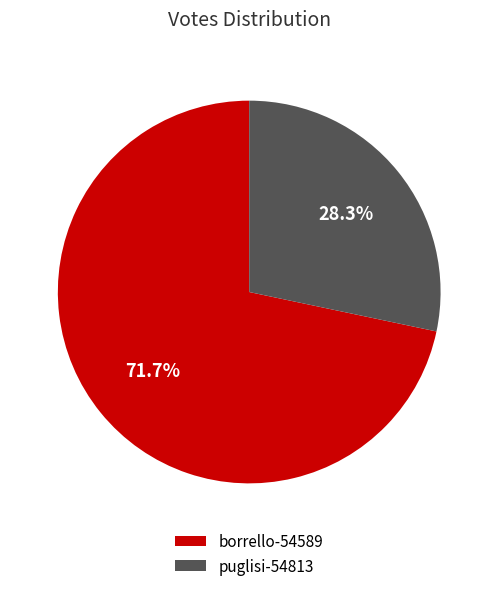

What is the smallest slice in the pie chart?

puglisi-54813